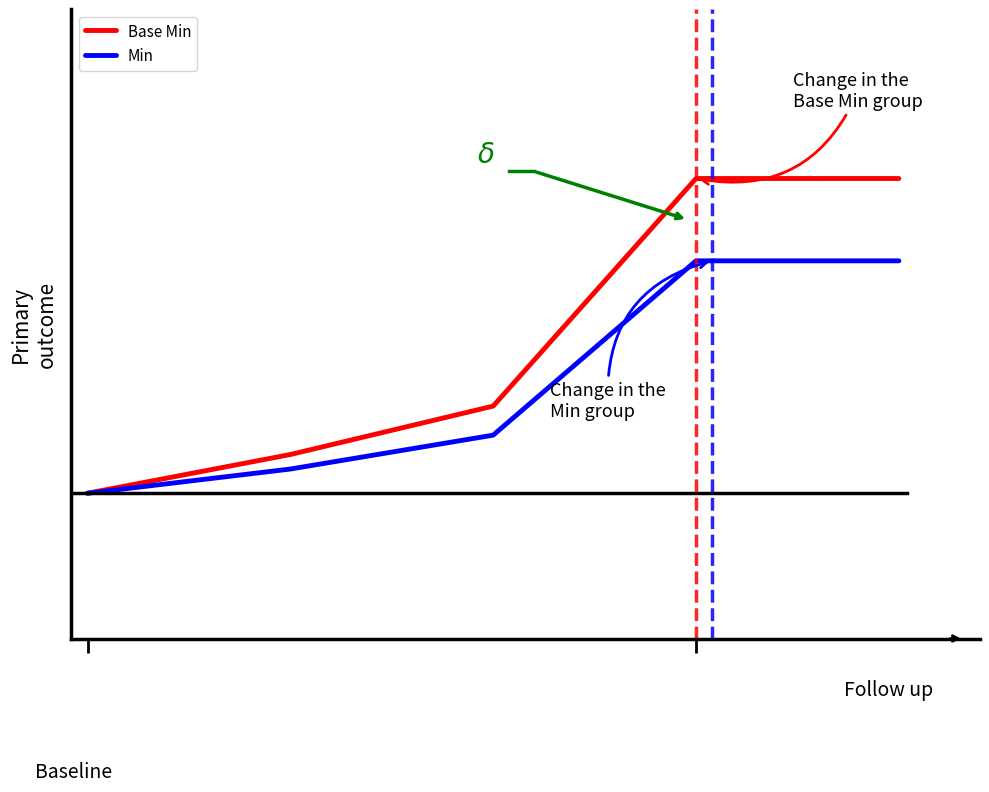

What are all the series names shown in the legend?

Base Min, Min